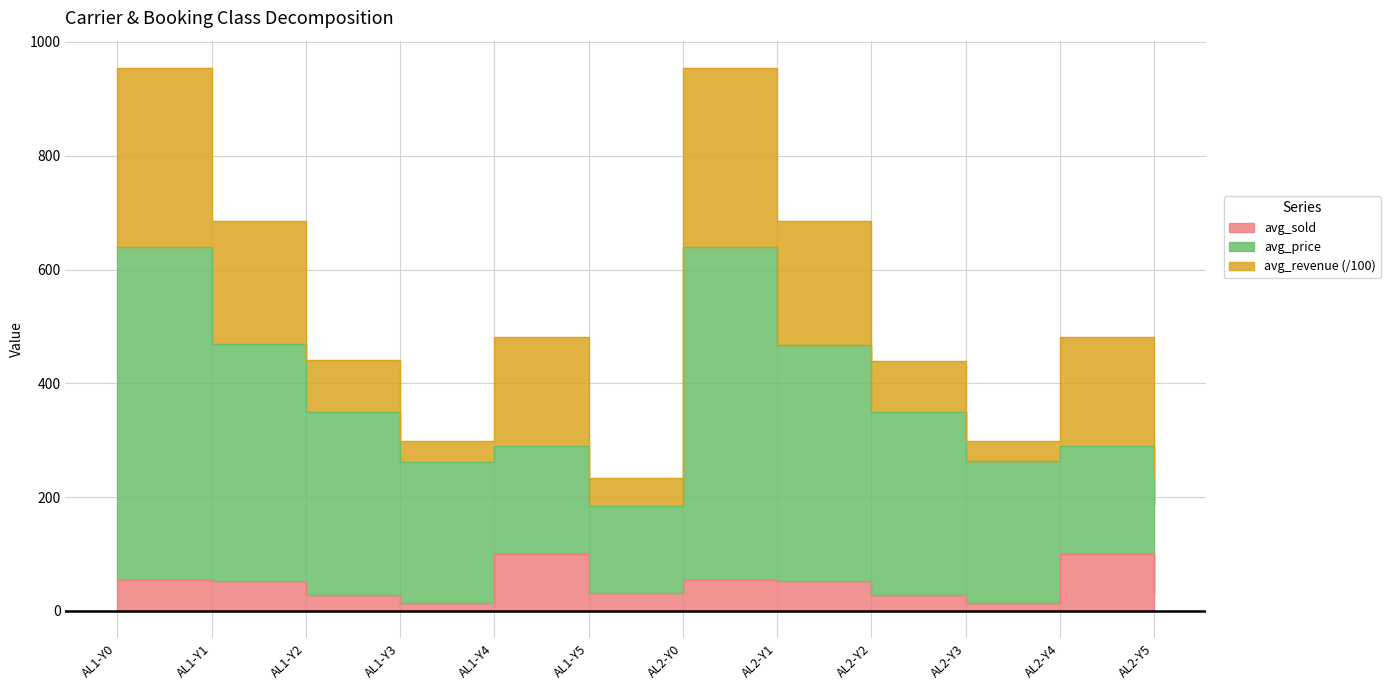

Which has a higher value, AL2-Y4 or AL2-Y0?

AL2-Y4